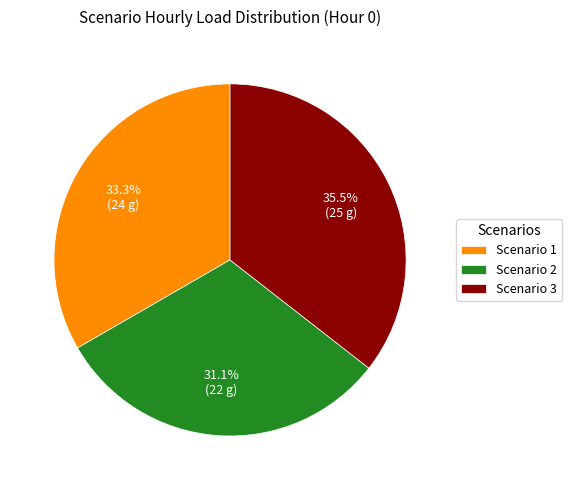

Is there a majority slice in this chart?

No